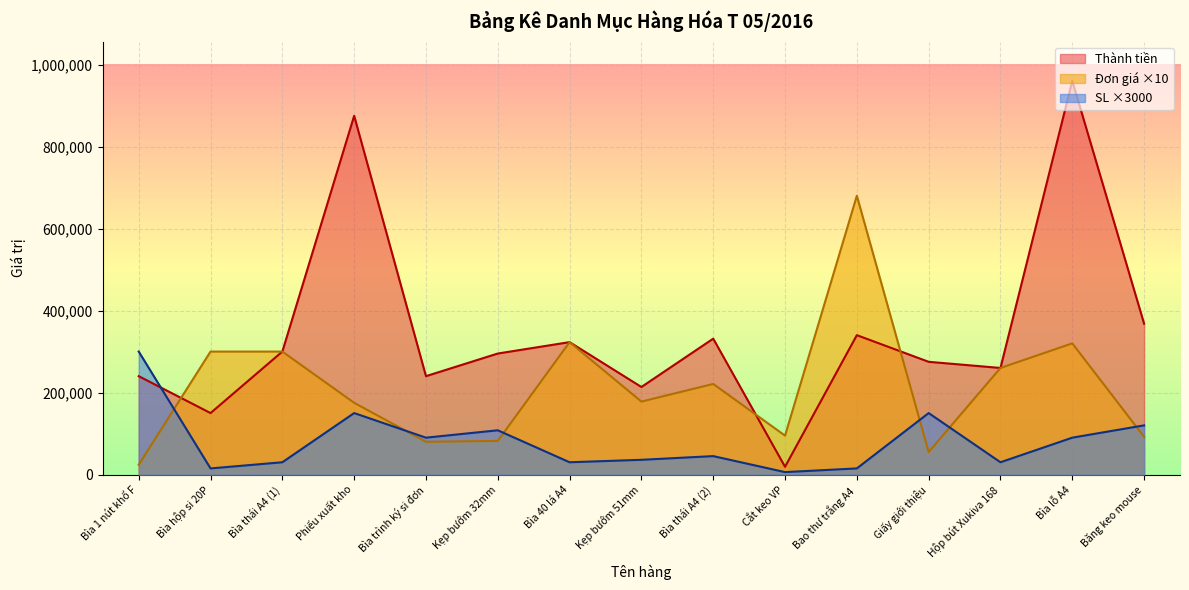

At which category is the sum across all series the highest?

Bìa lỗ A4